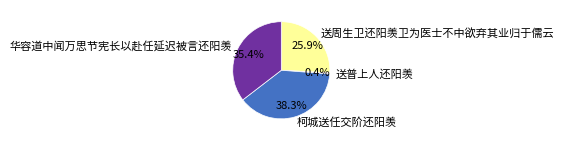

How many segments does this pie chart have?

4